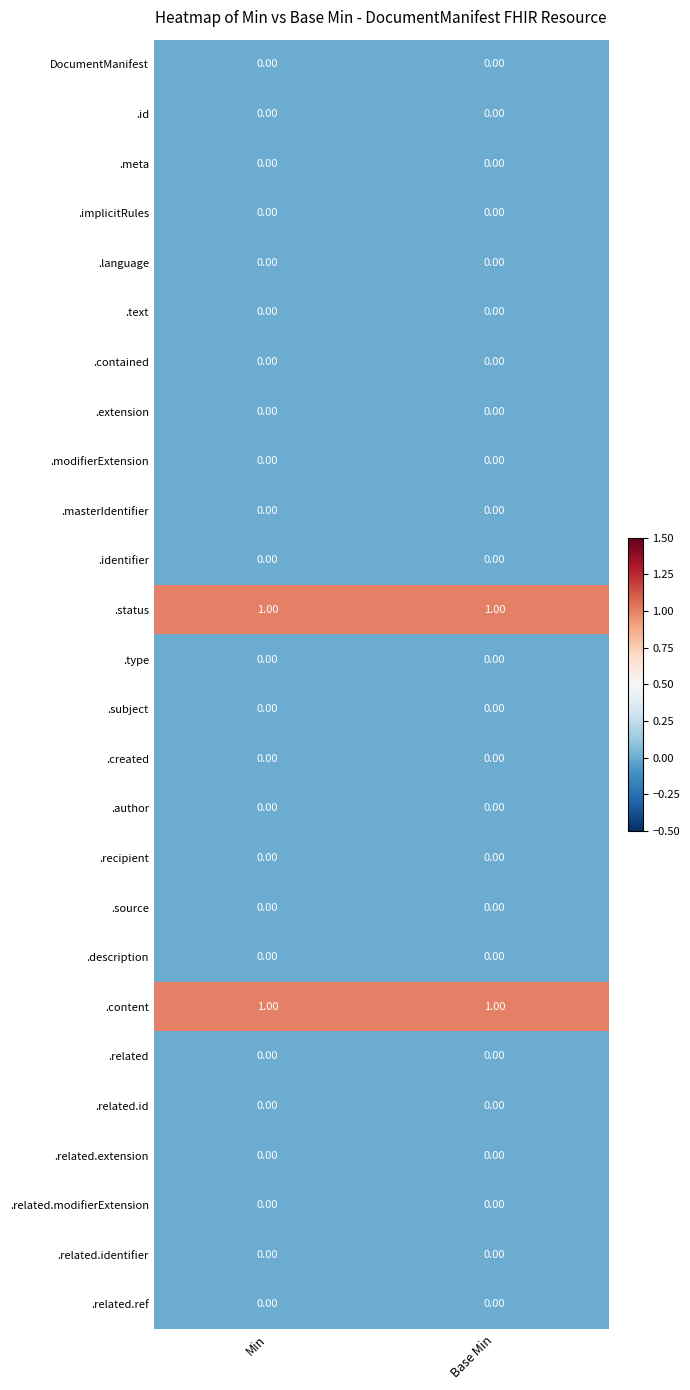

What is the difference between the highest and lowest values at Min?

1